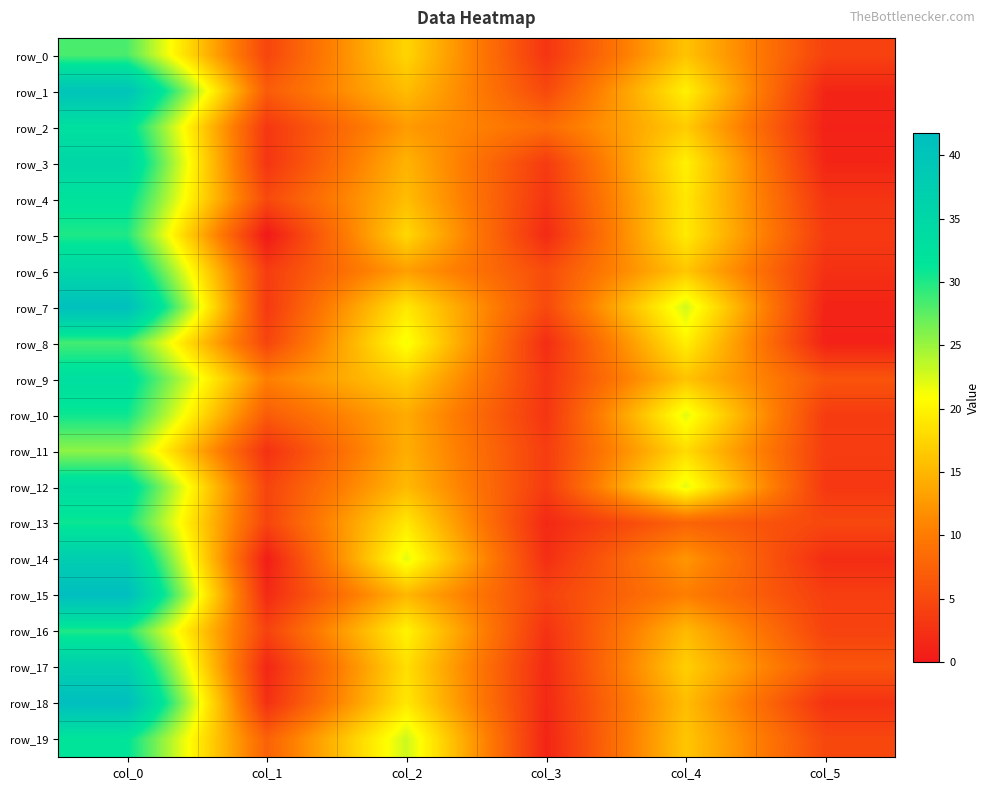

What is the difference between the maximum and second lowest values in the row_6 series?

31.3